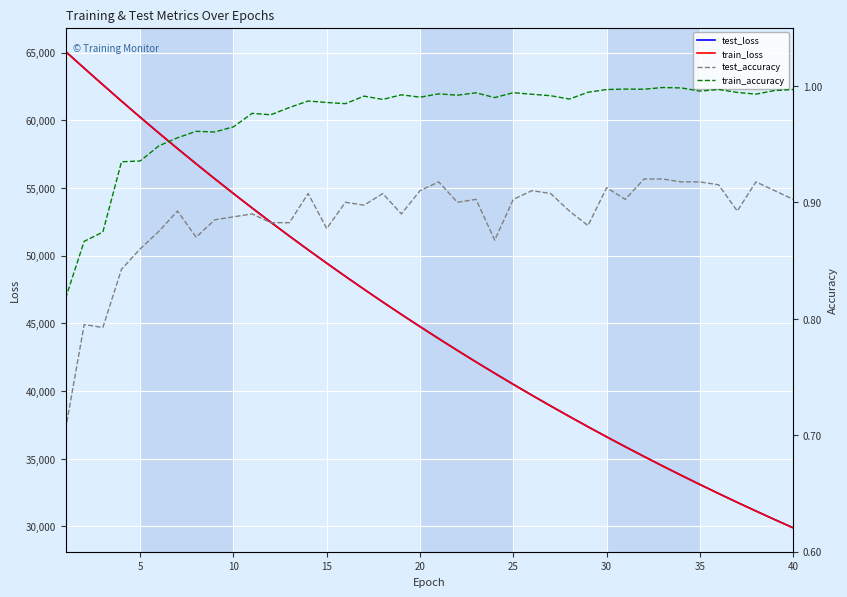

Is it true that train_loss equals 60220.7 at 5?

True